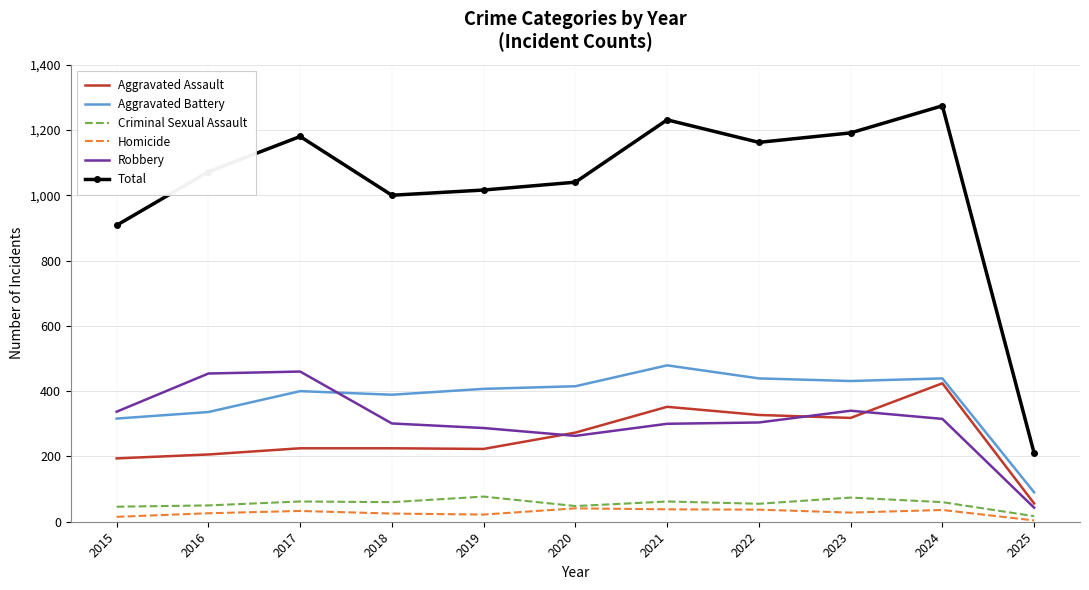

What is the sum of all Aggravated Battery values?

4141